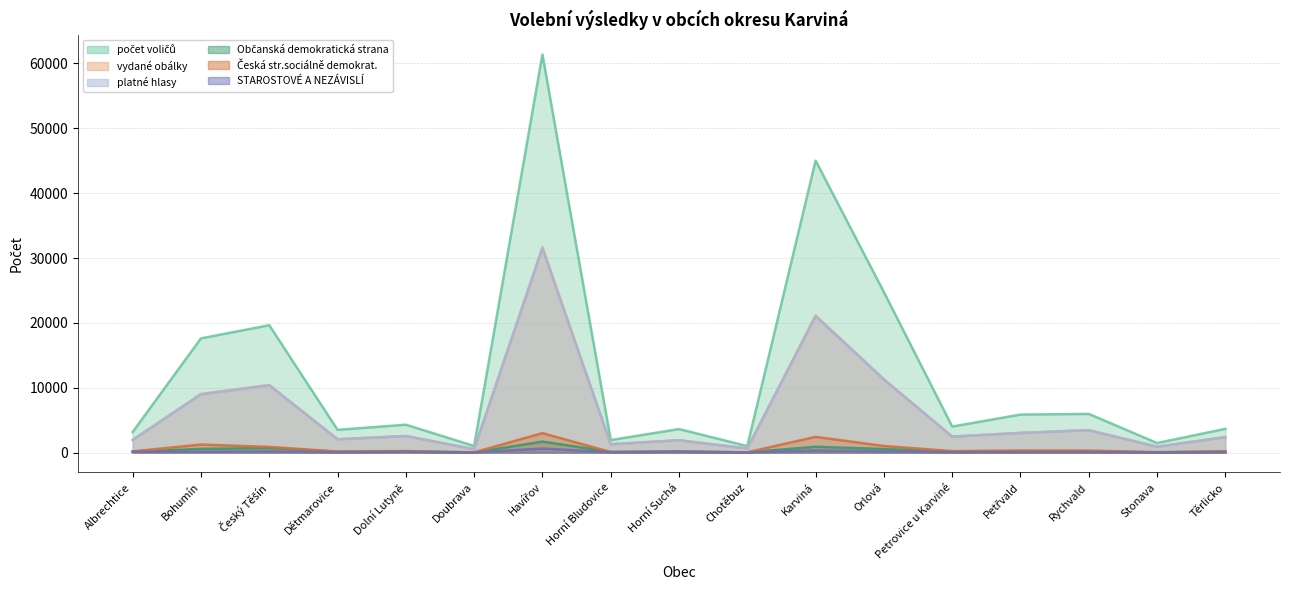

What is the difference between the maximum and second lowest values in the Občanská demokratická strana series?

1679